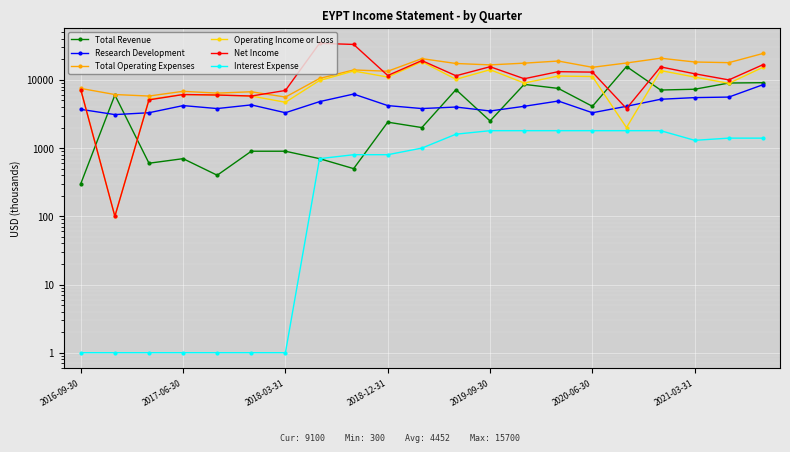

Which series has the largest total across all categories?

Total Operating Expenses